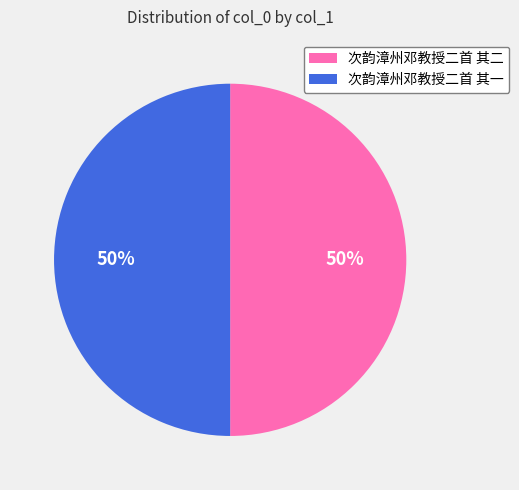

The 次韵漳州邓教授二首 其二 slice represents 50% of the pie. True or false?

True